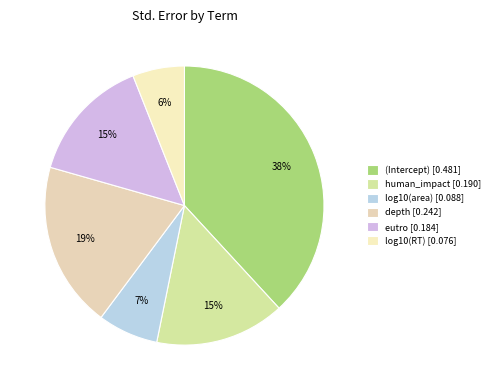

Does log10(RT) represent more than half of the total?

No